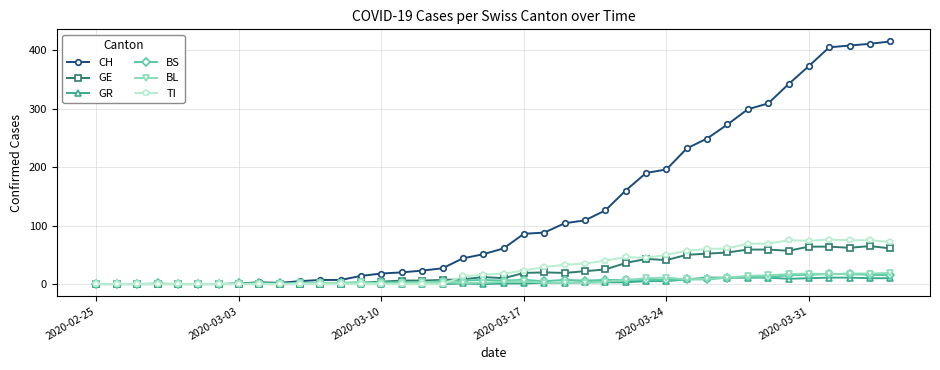

True or false: TI has more than 1 points higher than both neighbors.

True